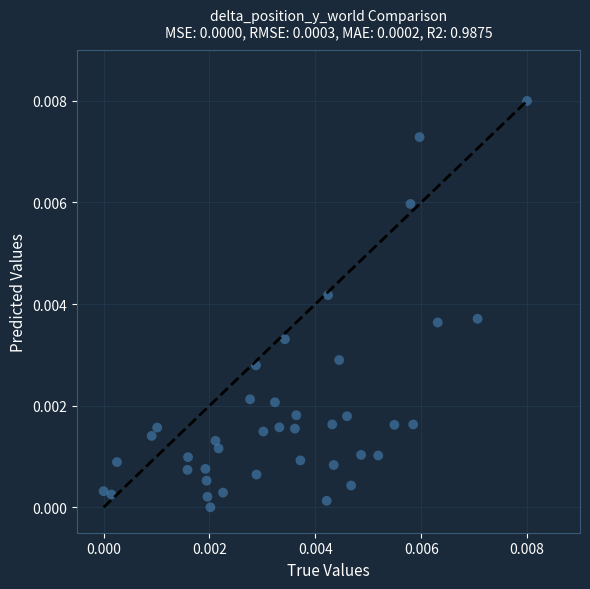

Count the number of points in this scatter plot.

40